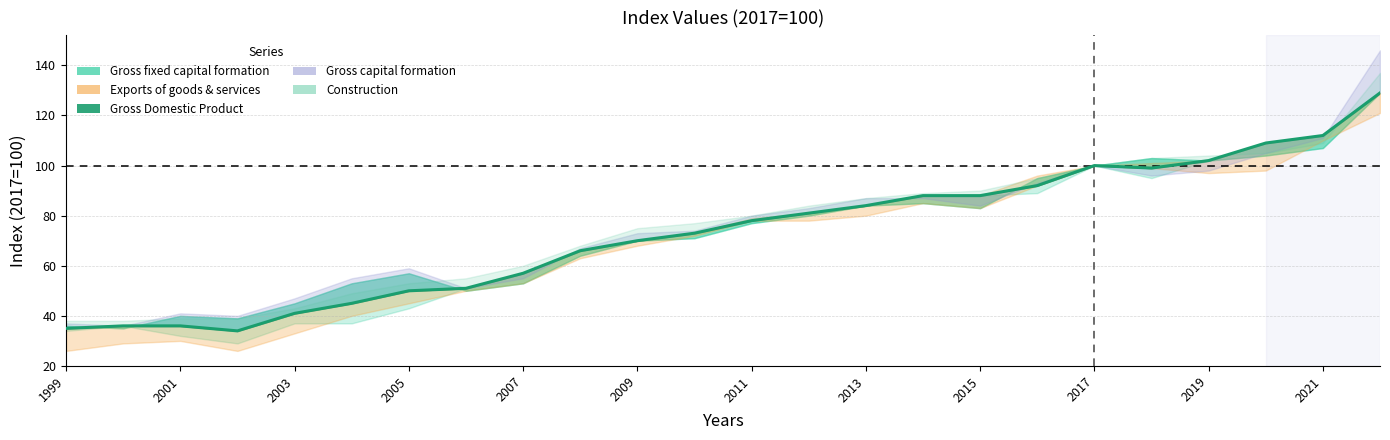

Reading left to right, list all the values displayed in this chart.

35	36	36	34	41	45	50	51	57	66	70	73	78	81	84	88	88	92	100	99	102	109	112	129